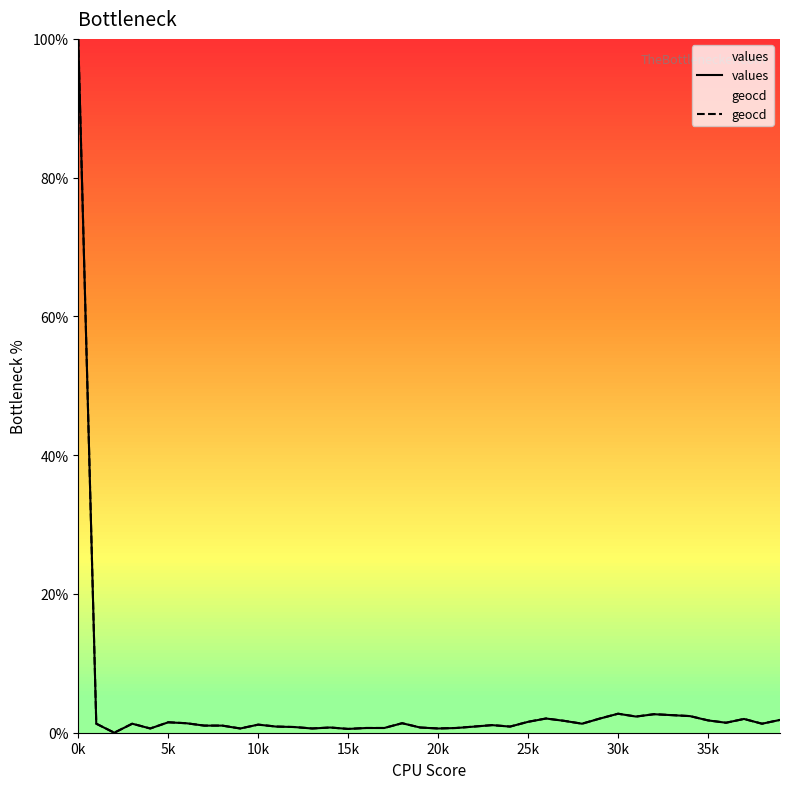

What is the sum of all geocd values?

151.0